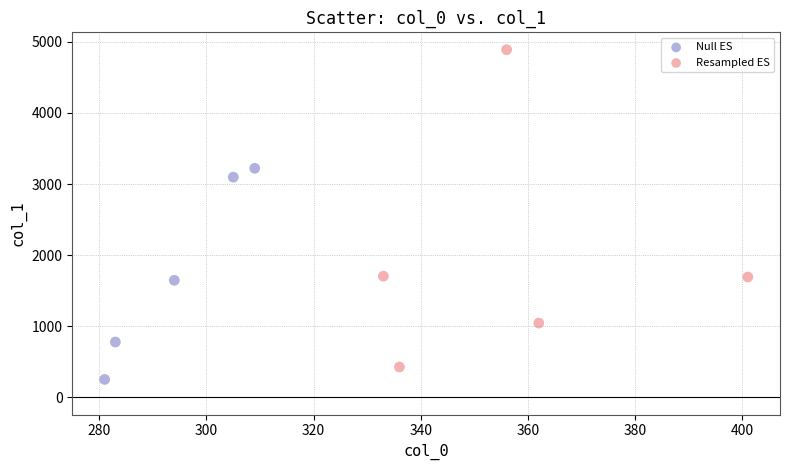

Which series contains the lowest Y value?

Null ES